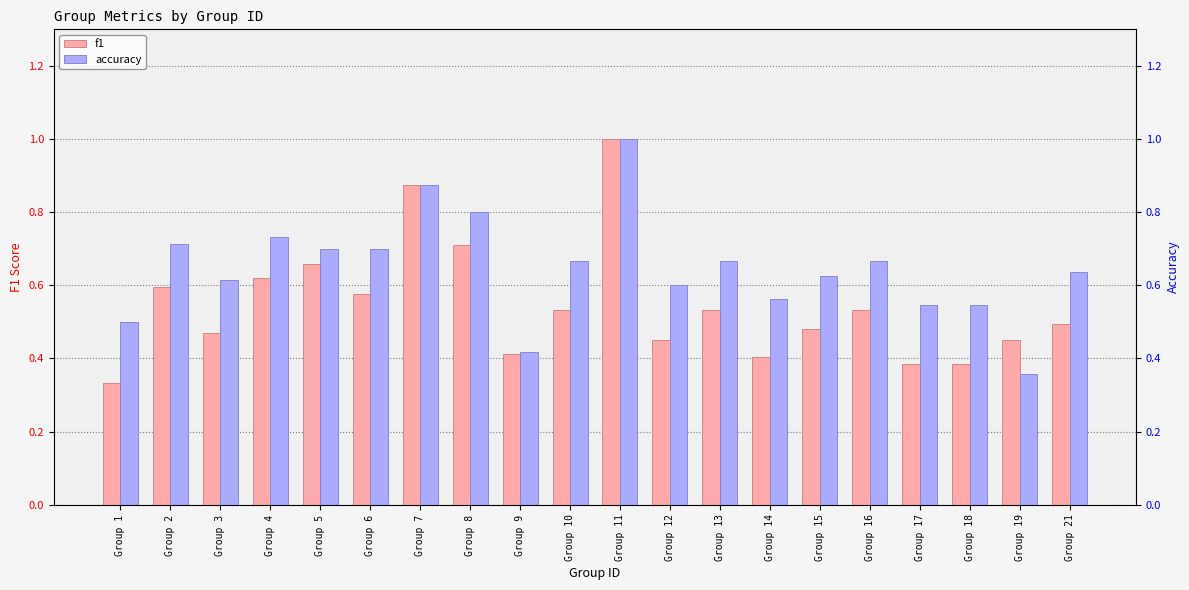

What is the difference between the accuracy values at Group 9 and Group 3?

0.2